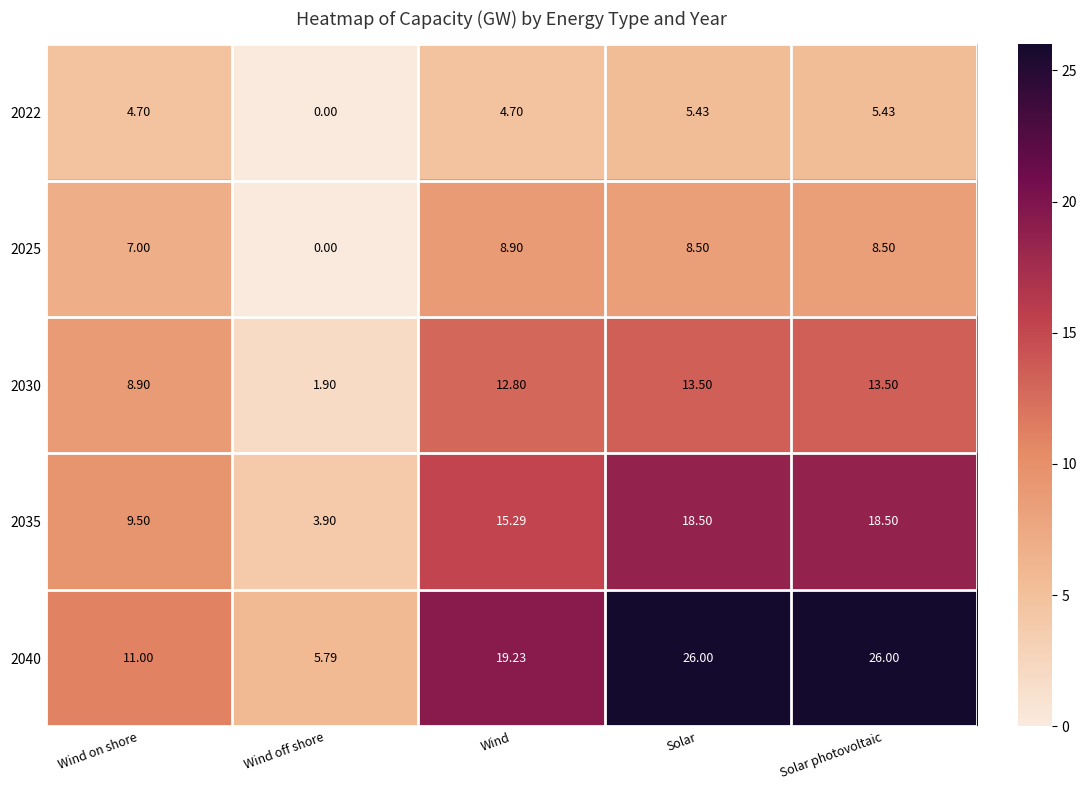

Is the value of 2035 at Solar photovoltaic greater than the value of 2040 at Wind off shore?

Yes